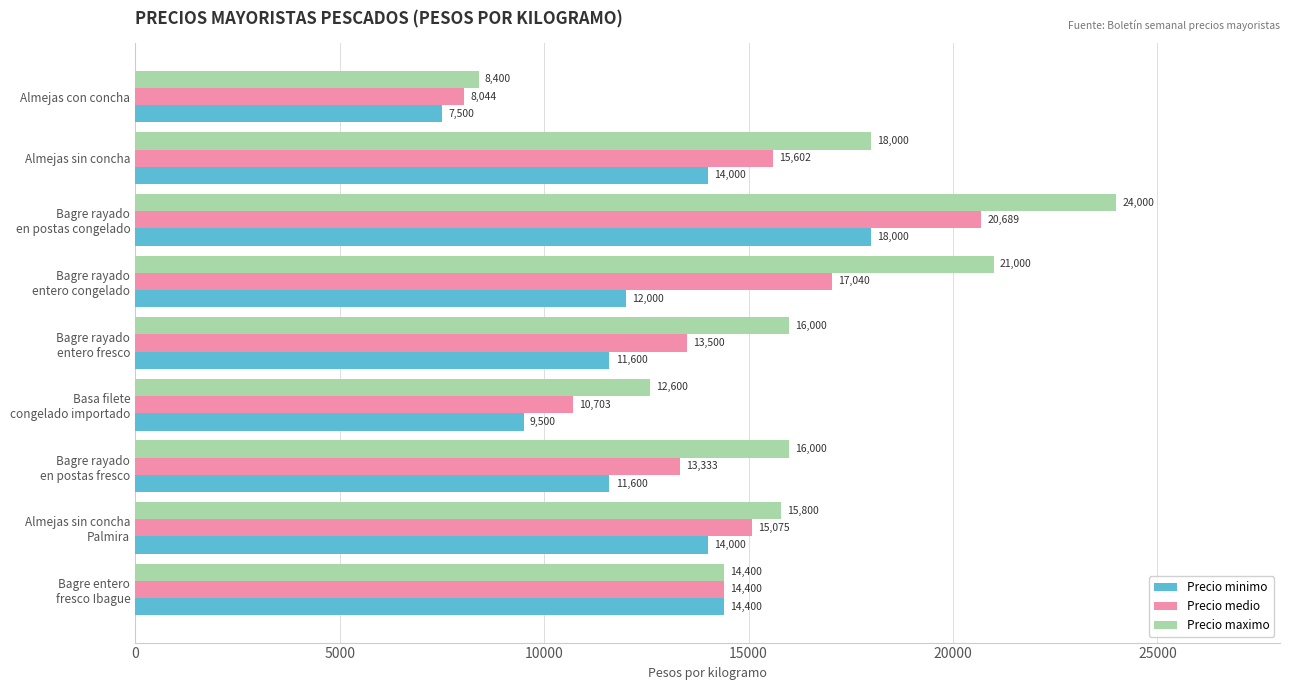

How many data points does each series have?

9